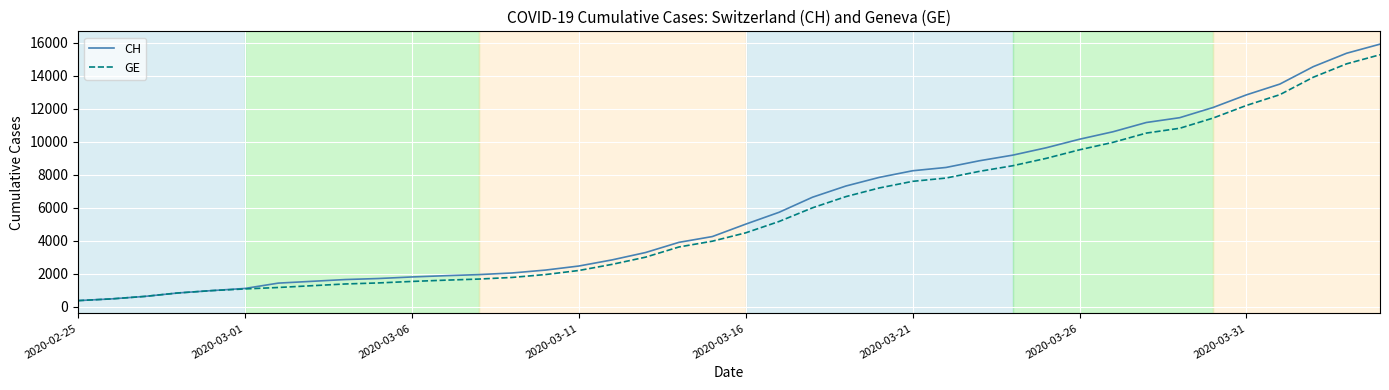

Count the number of categories in the chart.

40